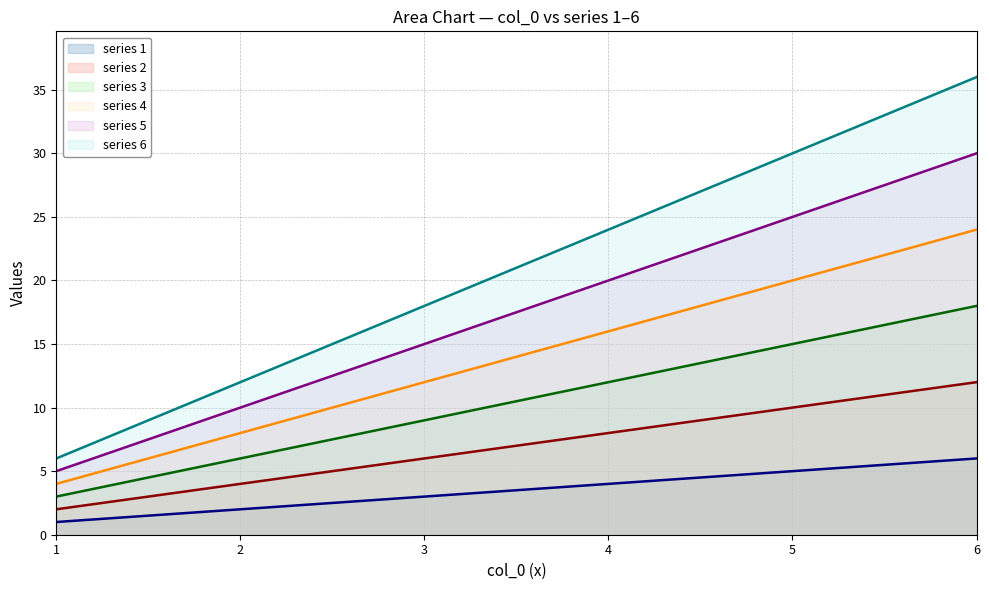

What is the minimum value shown in the chart?

1